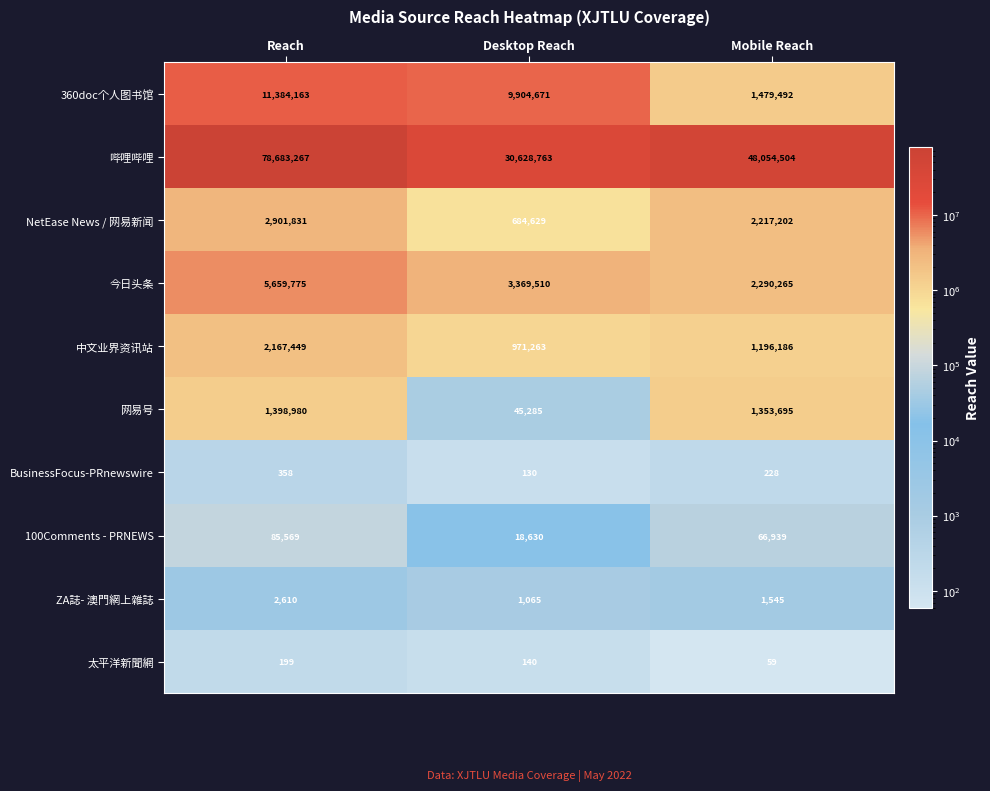

Reading right to left, list all the values displayed in this chart.

360doc个人图书馆: 1479492	9904671	11384163
哔哩哔哩: 48054504	30628763	78683267
NetEase News / 网易新闻: 2217202	684629	2901831
今日头条: 2290265	3369510	5659775
中文业界资讯站: 1196186	971263	2167449
网易号: 1353695	45285	1398980
BusinessFocus-PRnewswire: 228	130	358
100Comments - PRNEWS: 66939	18630	85569
ZA誌- 澳門網上雜誌: 1545	1065	2610
太平洋新聞網: 59	140	199